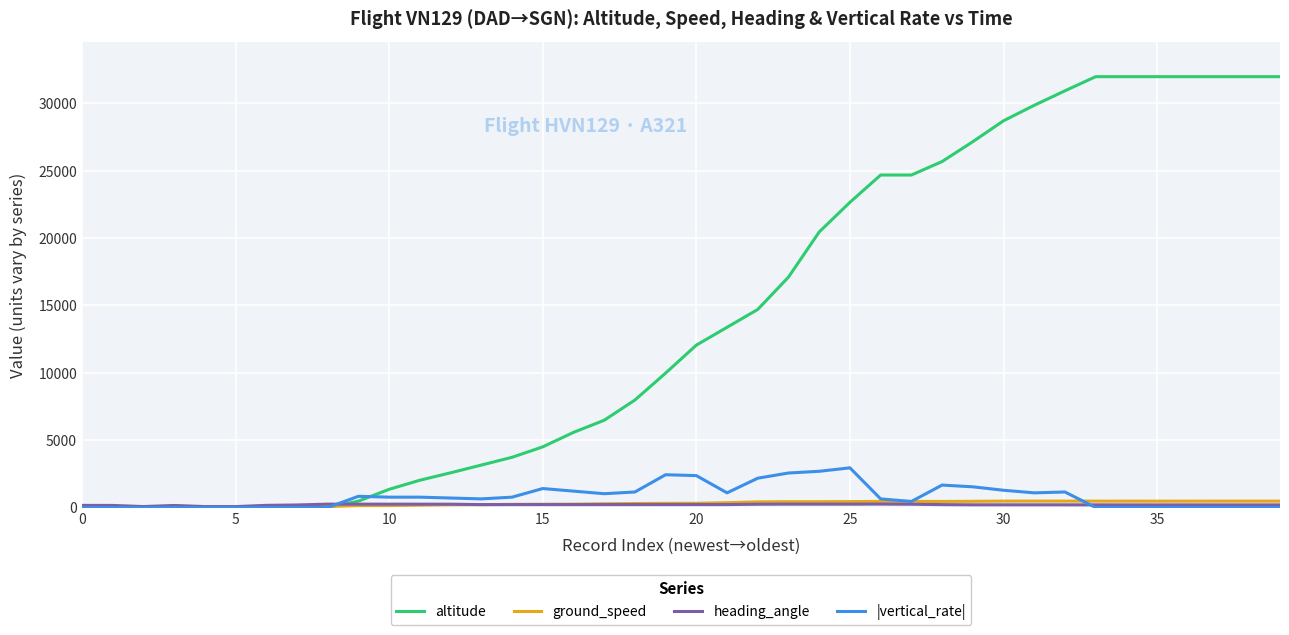

Which series has the widest spread of values?

altitude